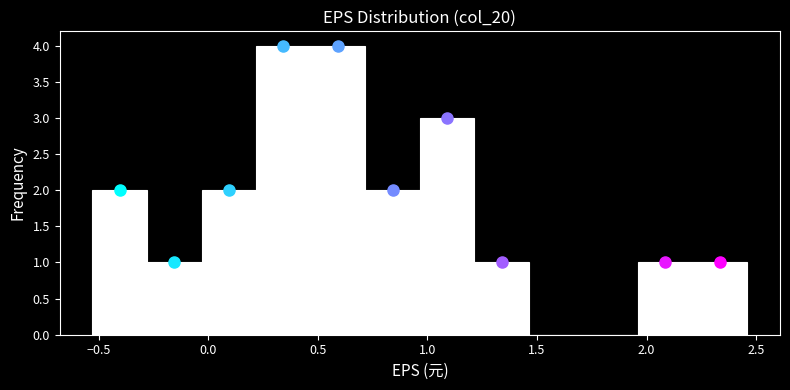

What is the height of the bar covering 1.95 to 2.20 on the x-axis? Neither the bar edges nor the heights are printed on the chart, so give them approximately, as read against the axes.

1